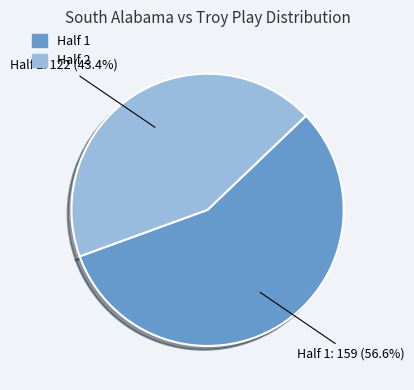

To the nearest percent, what percentage of the pie is Half 1?

57%